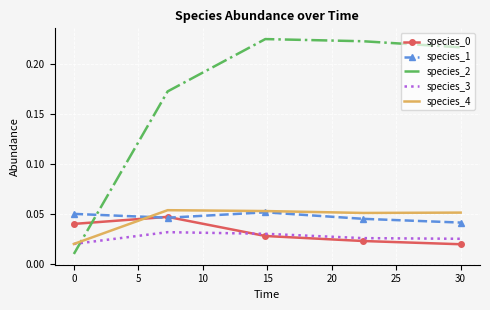

Which series has the largest total across all categories?

species_2